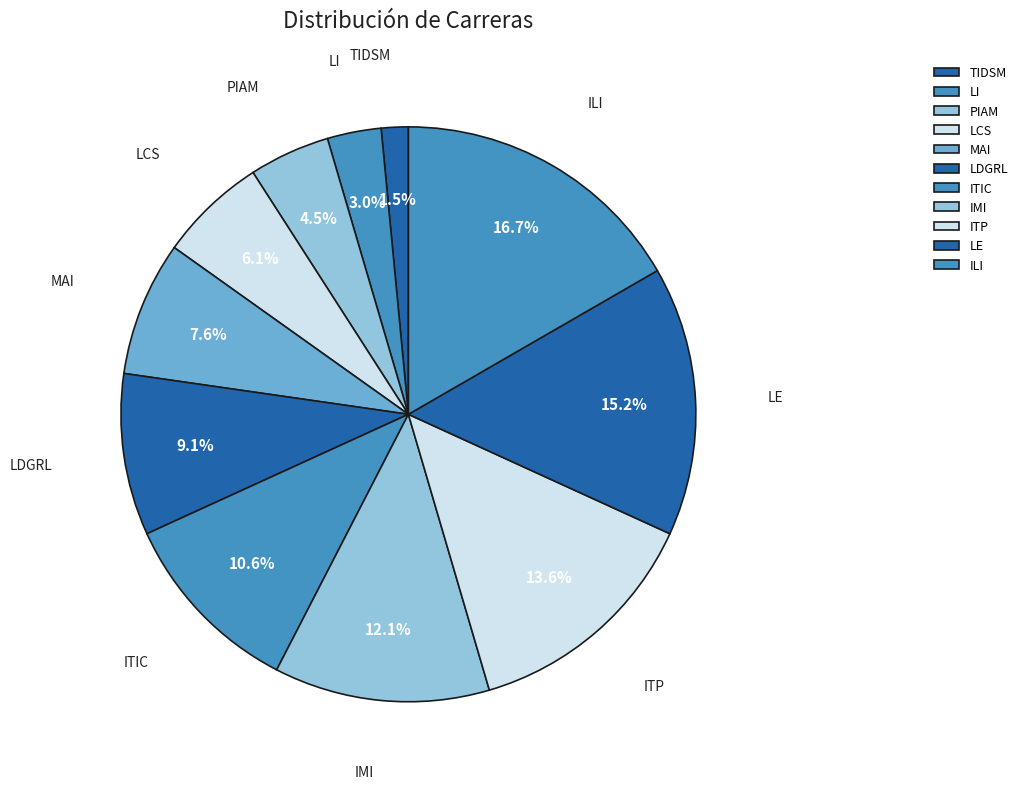

The LI slice represents 3% of the pie. True or false?

True